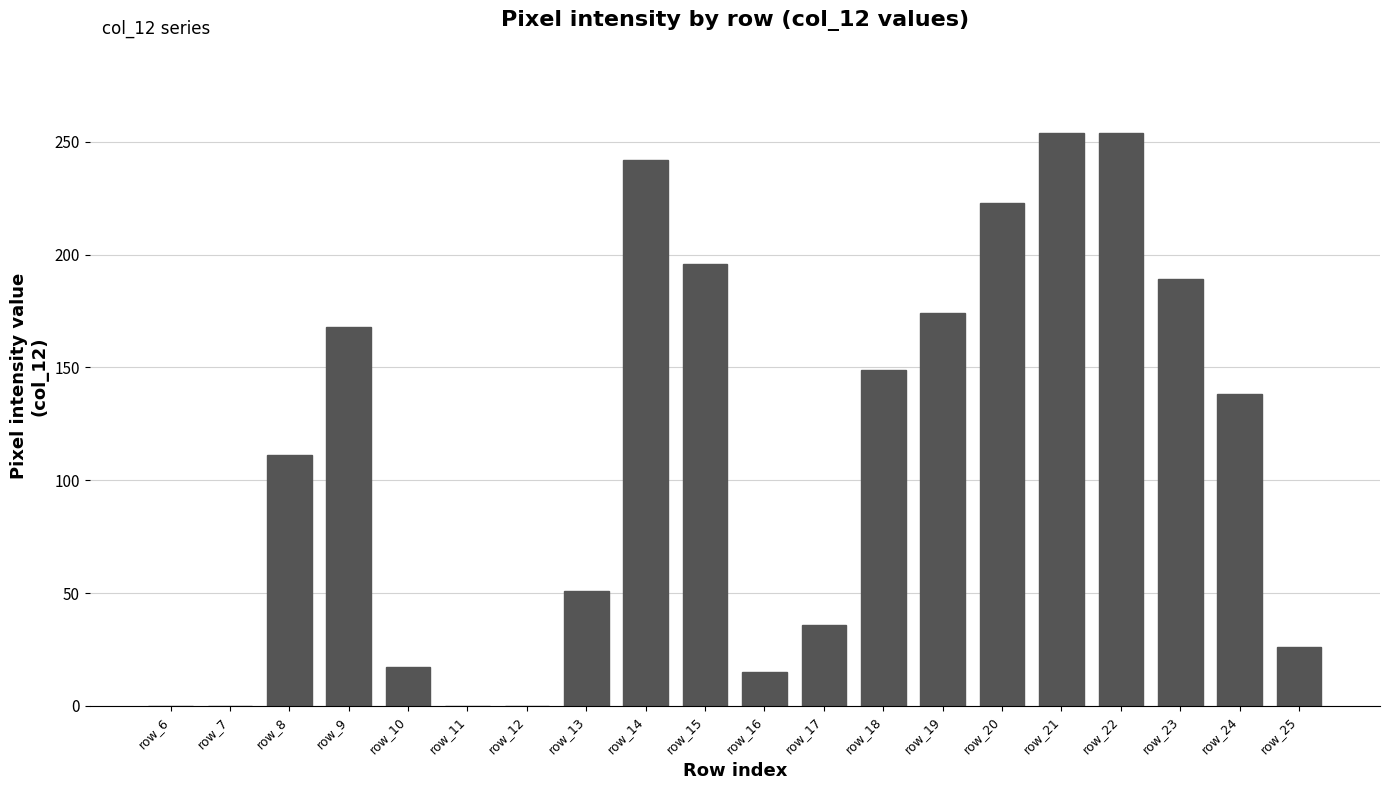

What is the greatest value displayed?

254